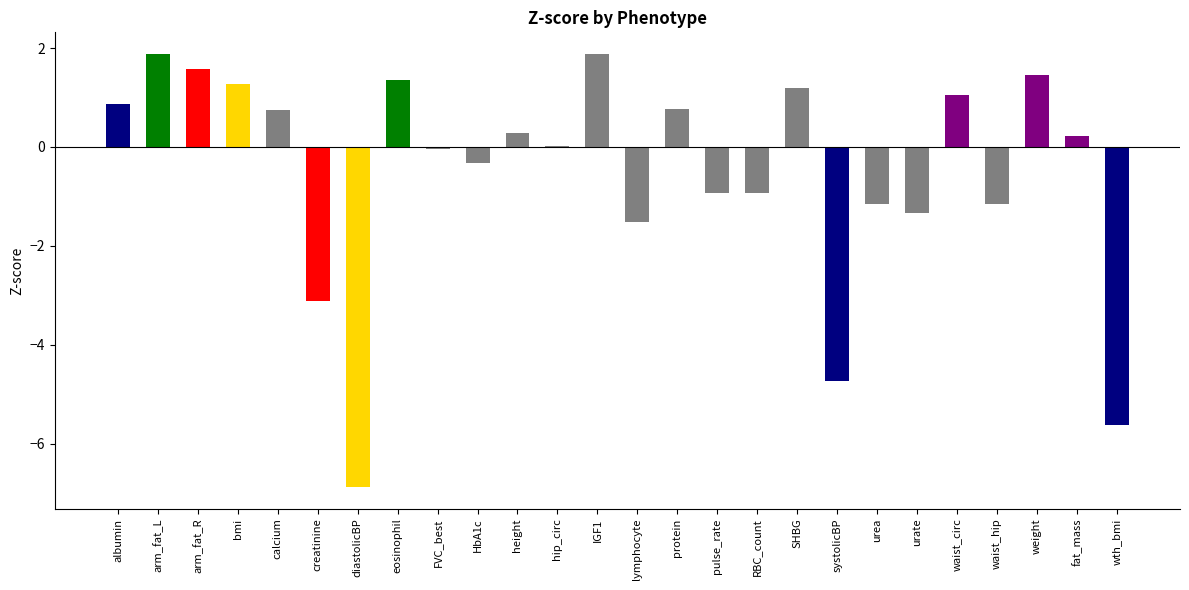

What is the approximate value at arm_fat_R?

1.6